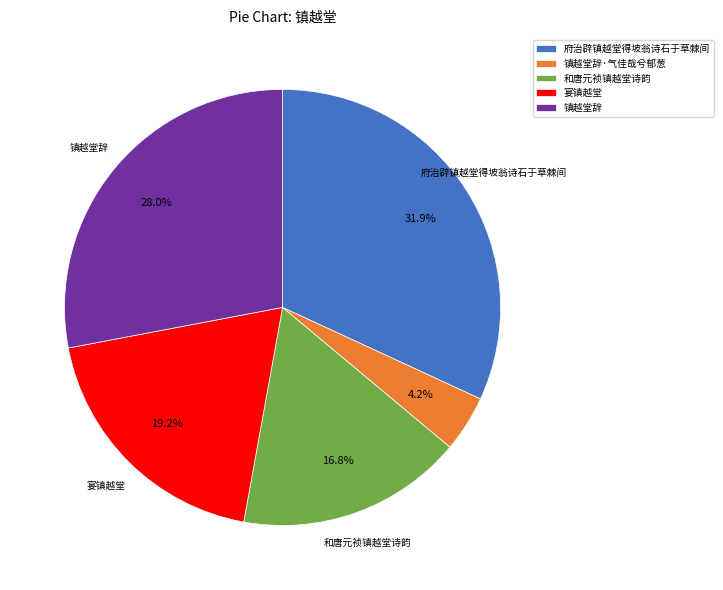

Is 镇越堂辞 the majority of the pie?

No